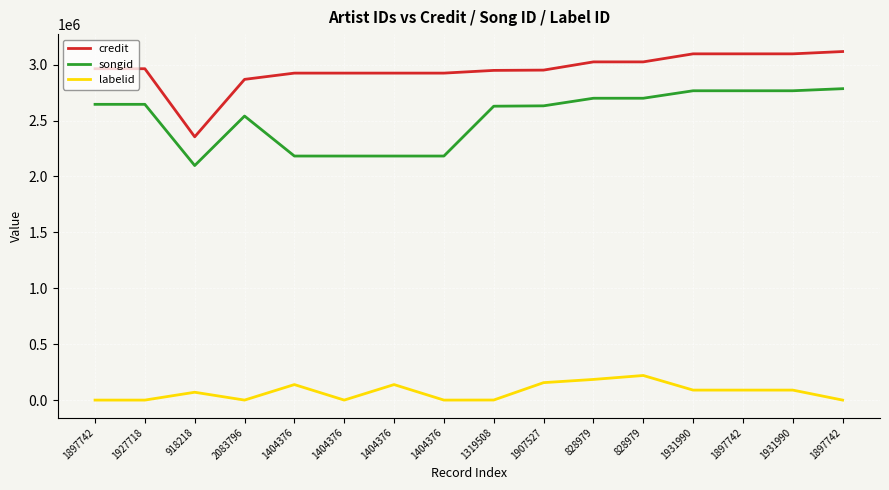

True or false: labelid and songid cross at least once.

False